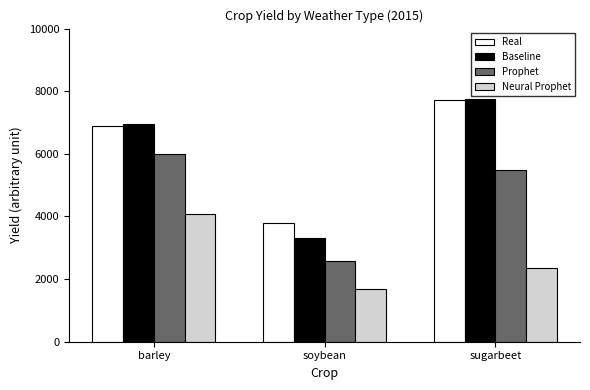

How many distinct data groups are displayed?

4